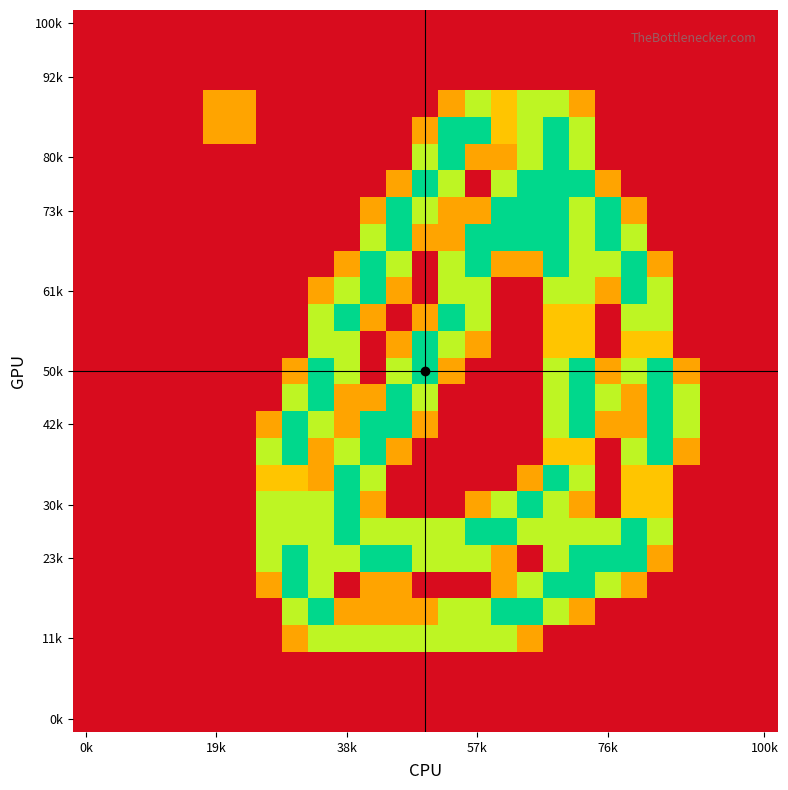

How many data points does each series have?

27